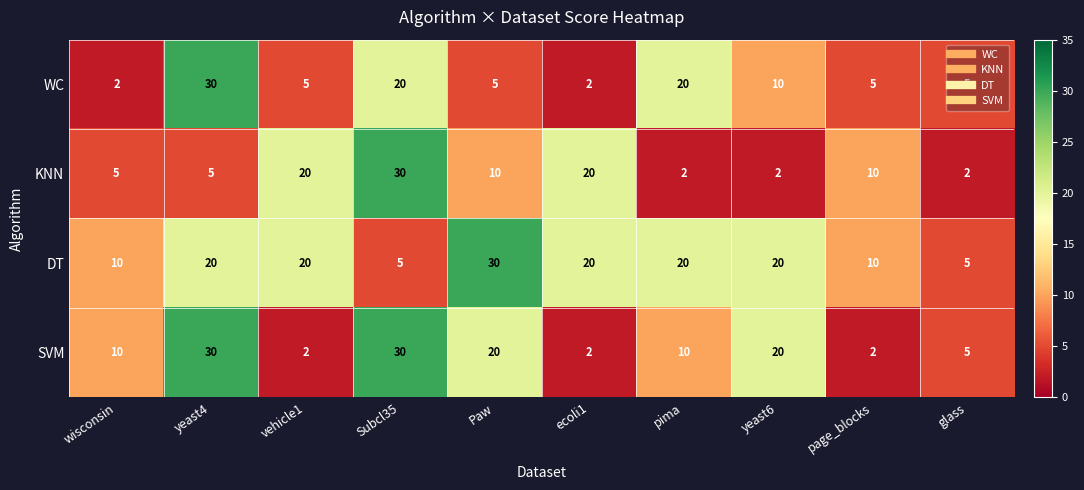

Is the value of DT at Paw greater than the value of WC at glass?

Yes